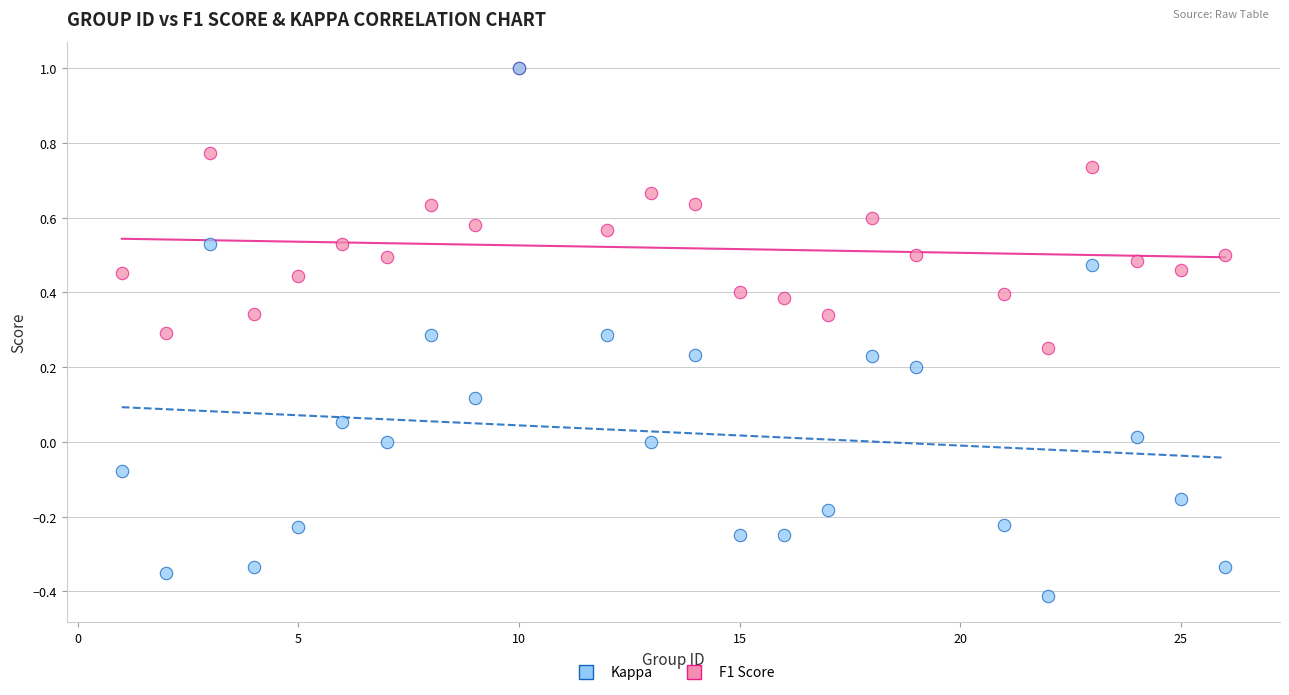

What are all the series names shown in the legend?

Kappa, F1 Score